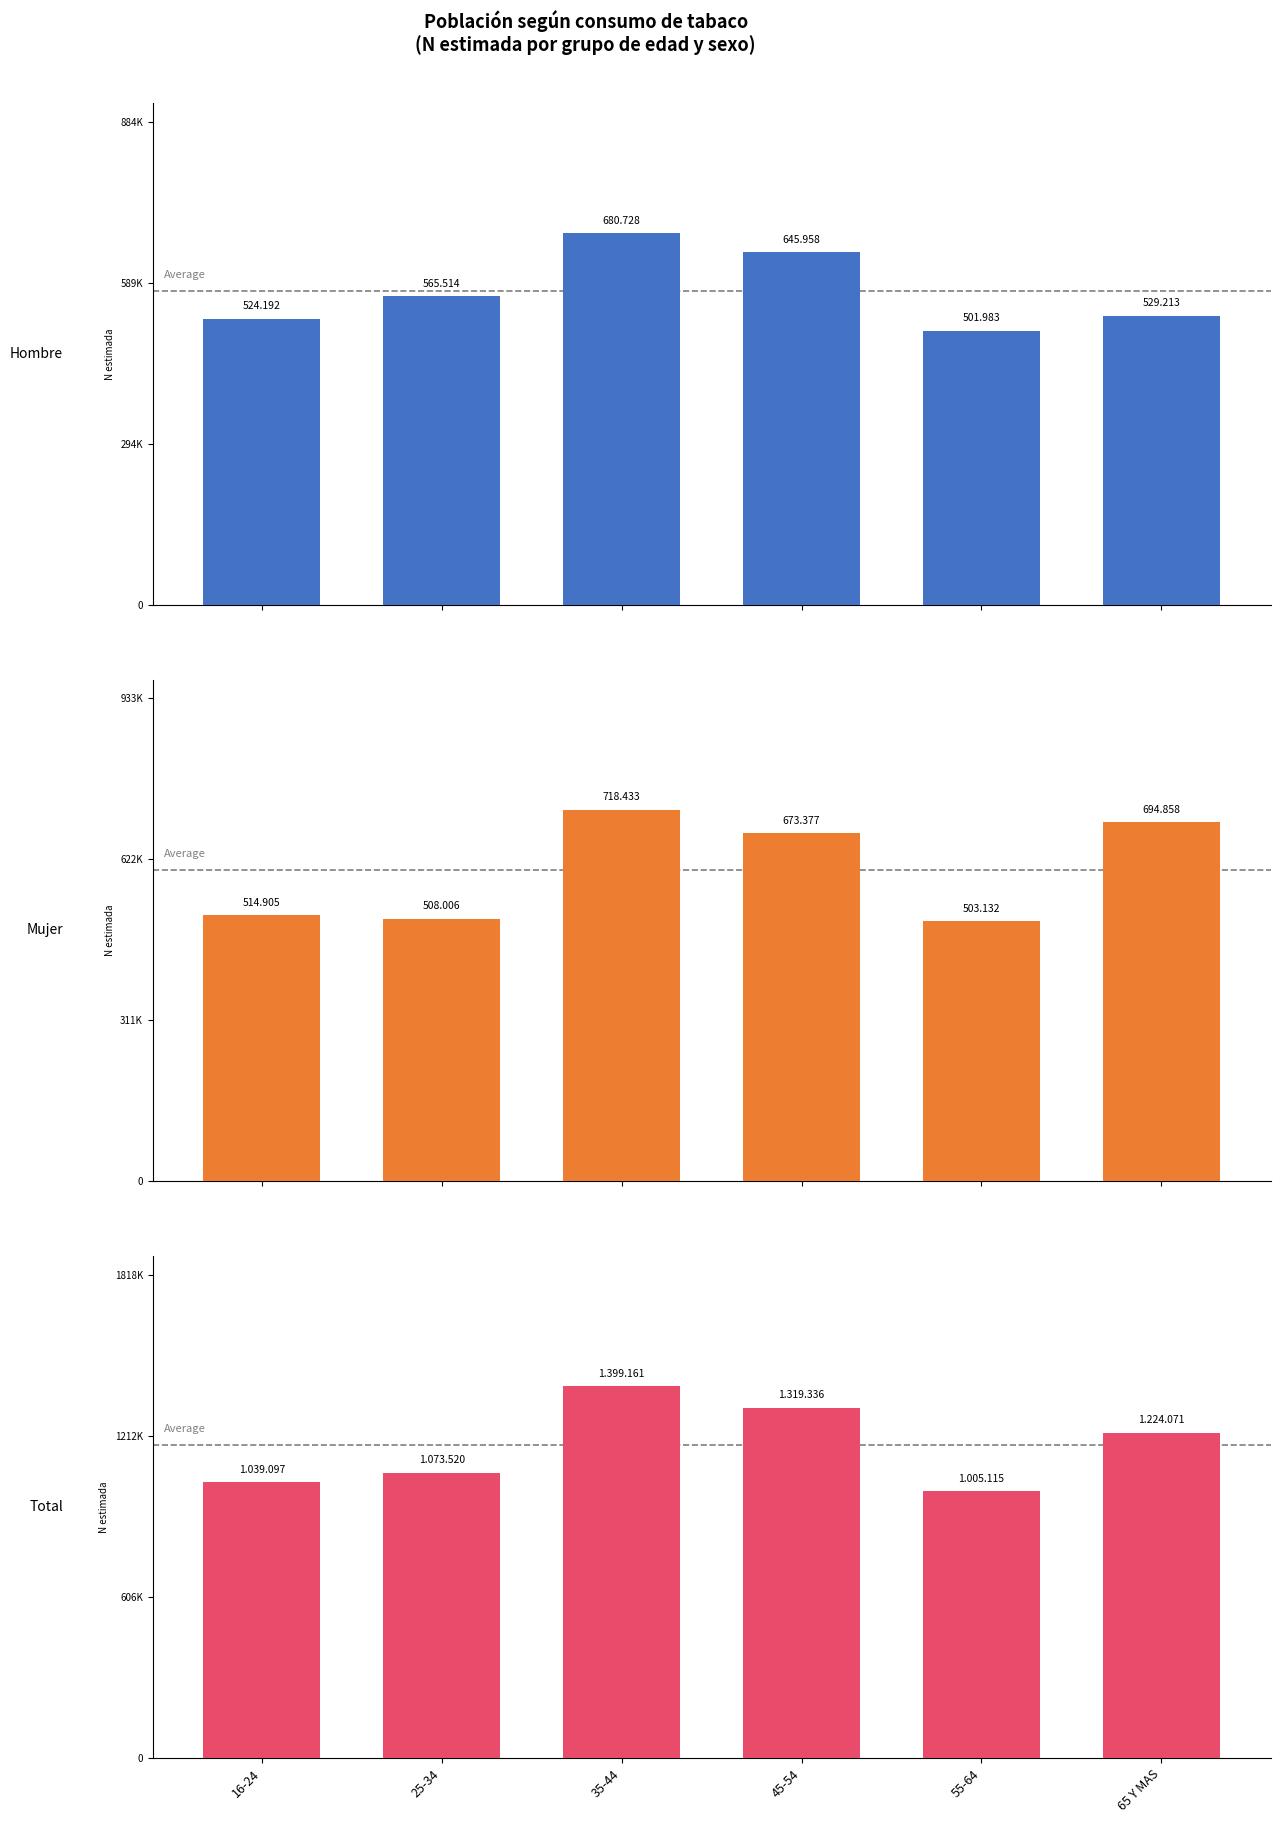

Reading left to right, what are all the values shown in this chart?

Hombre: 524192	565514	680728	645958	501983	529213
Mujer: 514905	508006	718433	673377	503132	694858
Total: 1039097	1073520	1399161	1319336	1005115	1224071